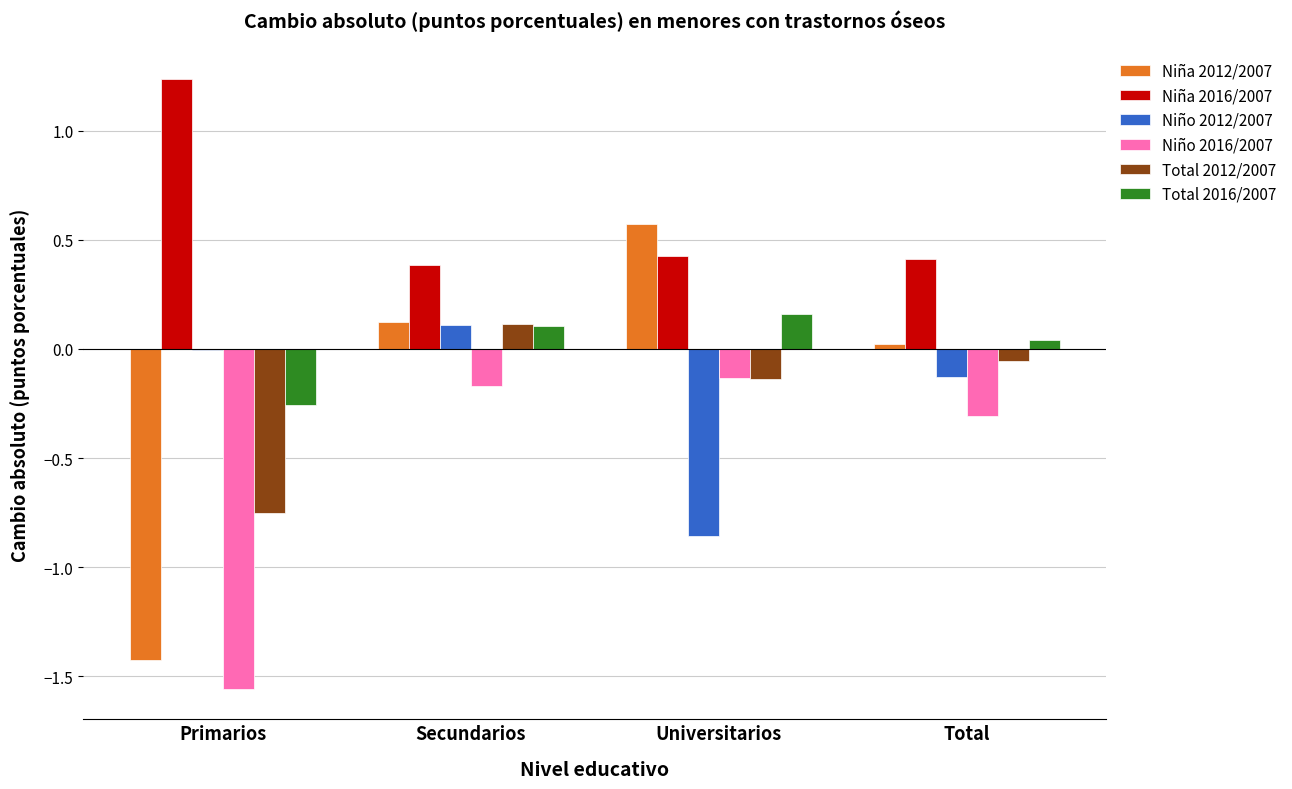

How many categories are shown in the chart?

4